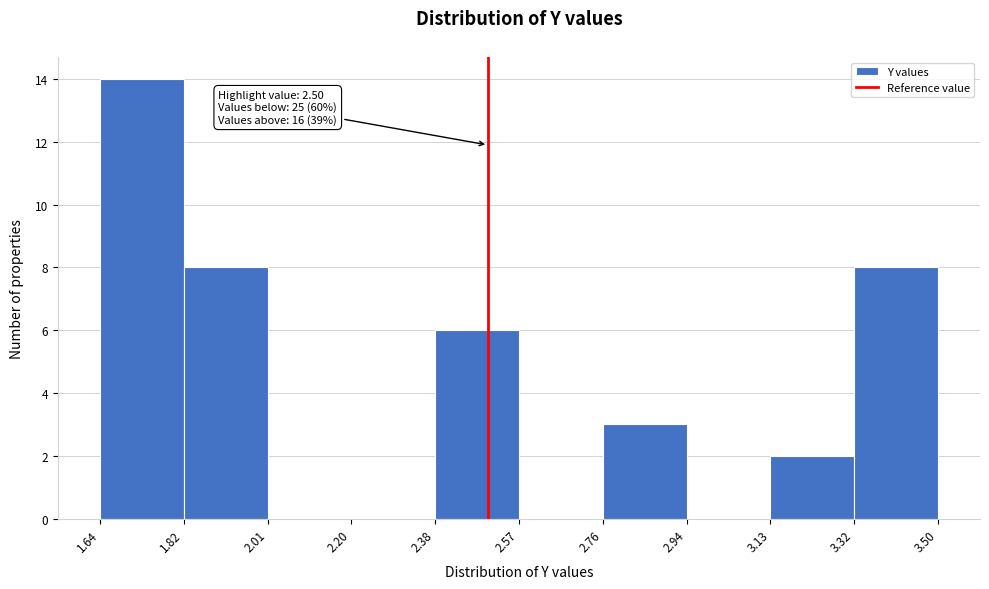

Over which range of the x-axis is the bar tallest?

1.64 to 1.82